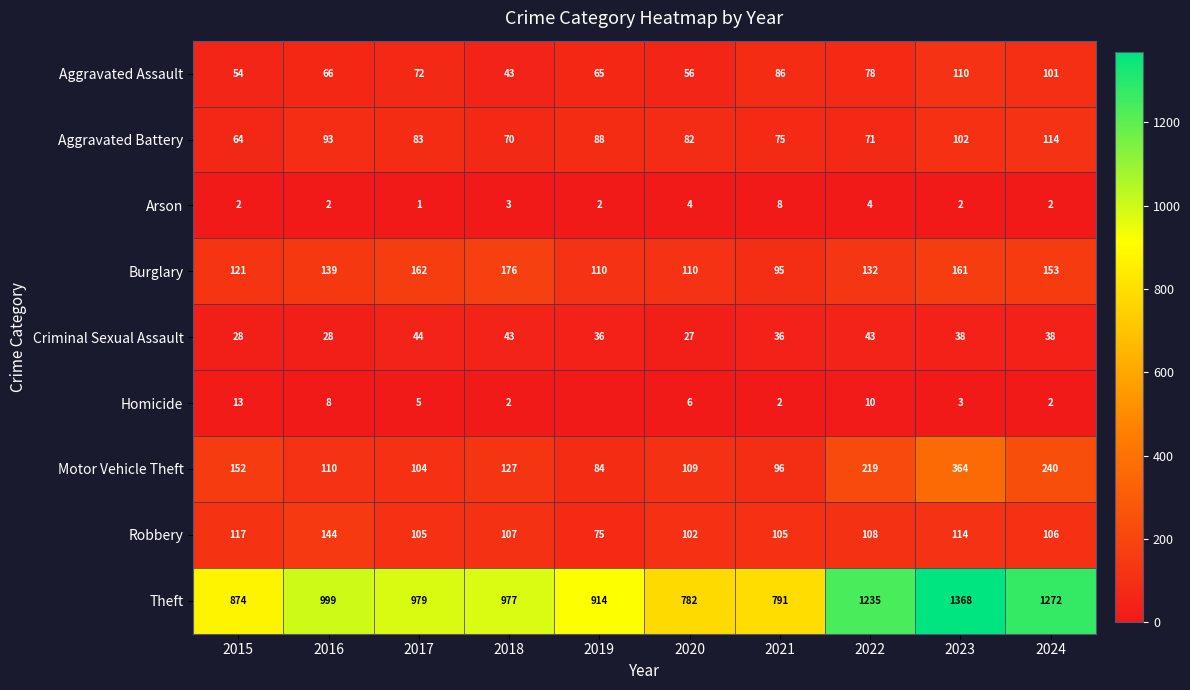

At which category is the sum across all series the highest?

2023